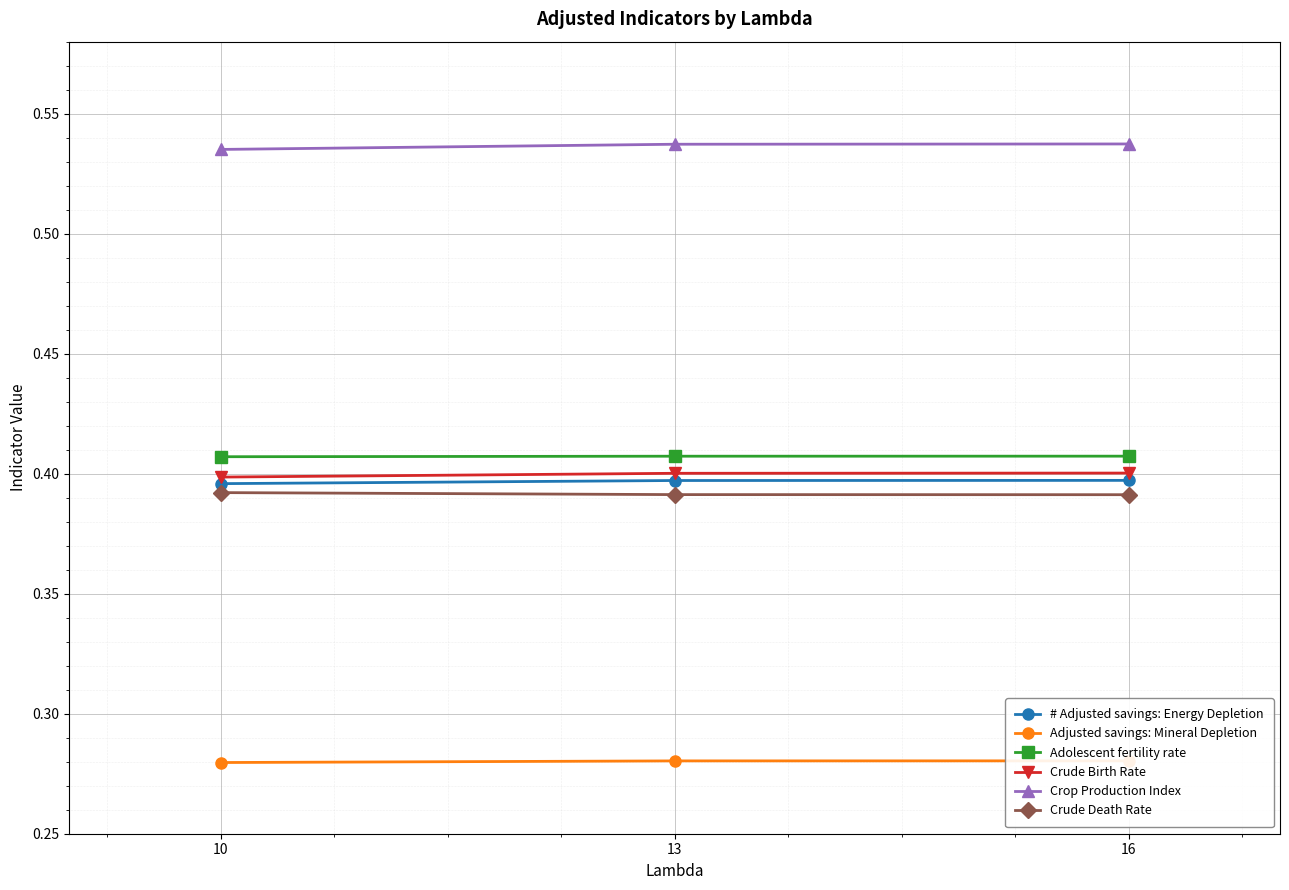

The value of Adolescent fertility rate at 16 is 0.1. True or false?

False